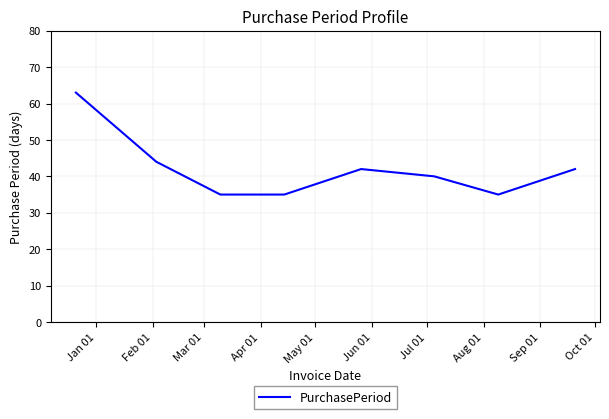

Count the number of data series in this chart.

1